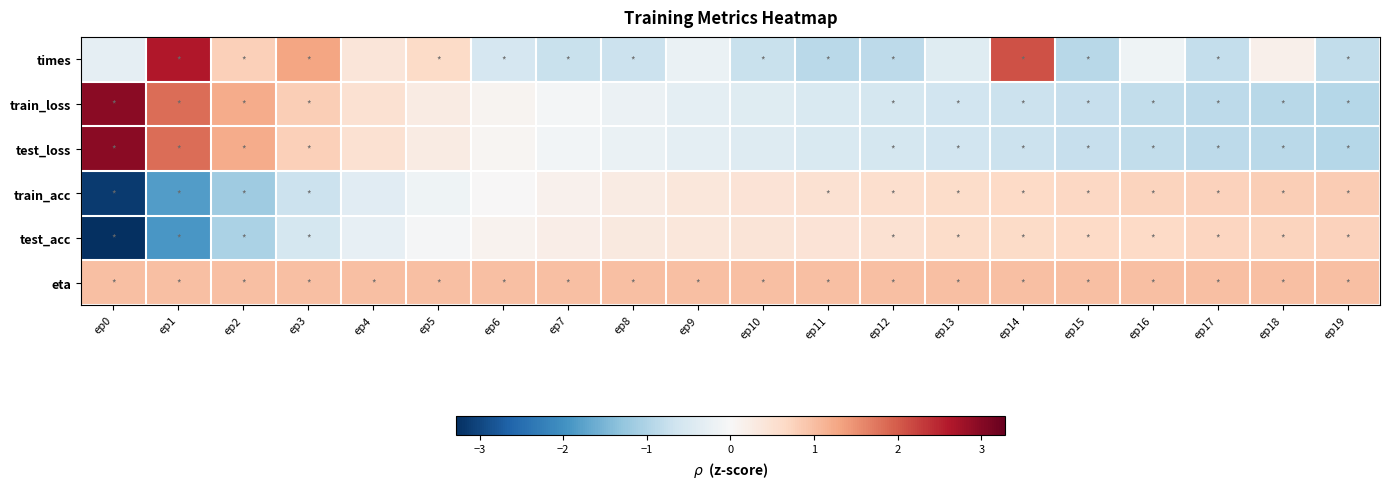

Reading left to right, transcribe all the data shown in this chart.

times: ep0=-0.3	ep1=2.6	ep2=0.8	ep3=1.3	ep4=0.4	ep5=0.6	ep6=-0.6	ep7=-0.7	ep8=-0.7	ep9=-0.2	ep10=-0.7	ep11=-0.9	ep12=-0.9	ep13=-0.4	ep14=2.1	ep15=-0.9	ep16=-0.1	ep17=-0.8	ep18=0.2	ep19=-0.8
train_loss: ep0=3.0	ep1=1.8	ep2=1.2	ep3=0.8	ep4=0.5	ep5=0.3	ep6=0.1	ep7=-0.1	ep8=-0.2	ep9=-0.3	ep10=-0.4	ep11=-0.5	ep12=-0.6	ep13=-0.6	ep14=-0.7	ep15=-0.8	ep16=-0.8	ep17=-0.9	ep18=-0.9	ep19=-0.9
test_loss: ep0=3.0	ep1=1.8	ep2=1.2	ep3=0.8	ep4=0.5	ep5=0.3	ep6=0.1	ep7=-0.1	ep8=-0.2	ep9=-0.3	ep10=-0.4	ep11=-0.5	ep12=-0.6	ep13=-0.6	ep14=-0.7	ep15=-0.8	ep16=-0.8	ep17=-0.8	ep18=-0.9	ep19=-0.9
train_acc: ep0=-3.1	ep1=-1.8	ep2=-1.2	ep3=-0.7	ep4=-0.4	ep5=-0.1	ep6=0.0	ep7=0.1	ep8=0.3	ep9=0.4	ep10=0.4	ep11=0.5	ep12=0.6	ep13=0.6	ep14=0.7	ep15=0.7	ep16=0.7	ep17=0.8	ep18=0.8	ep19=0.8
test_acc: ep0=-3.3	ep1=-1.9	ep2=-1.0	ep3=-0.6	ep4=-0.3	ep5=-0.0	ep6=0.1	ep7=0.2	ep8=0.3	ep9=0.4	ep10=0.4	ep11=0.4	ep12=0.5	ep13=0.6	ep14=0.6	ep15=0.6	ep16=0.7	ep17=0.7	ep18=0.7	ep19=0.7
eta: ep0=1.0	ep1=1.0	ep2=1.0	ep3=1.0	ep4=1.0	ep5=1.0	ep6=1.0	ep7=1.0	ep8=1.0	ep9=1.0	ep10=1.0	ep11=1.0	ep12=1.0	ep13=1.0	ep14=1.0	ep15=1.0	ep16=1.0	ep17=1.0	ep18=1.0	ep19=1.0